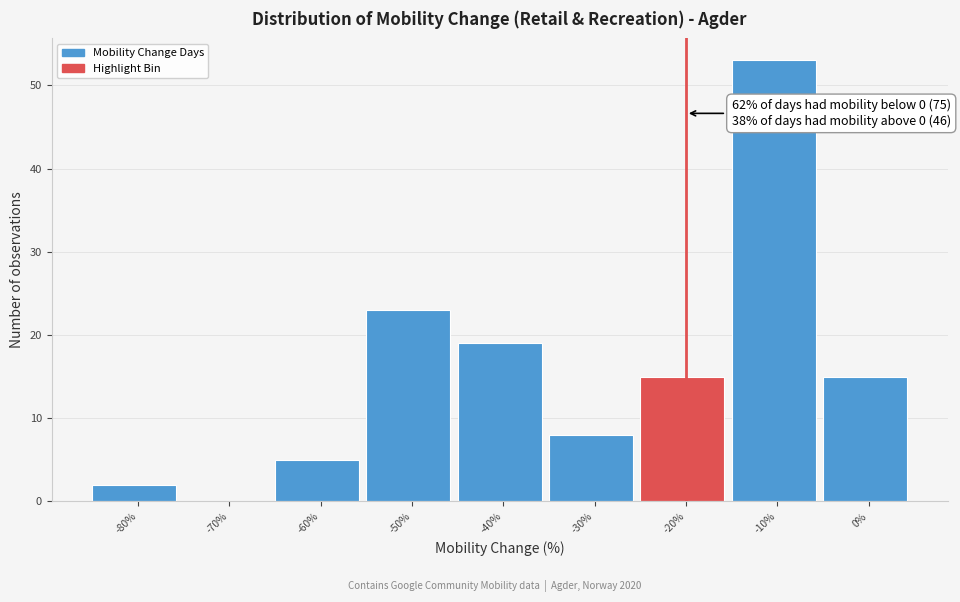

Reading left to right, list all the values displayed in this chart.

-80%=2	-70%=0	-60%=5	-50%=23	-40%=19	-30%=8	-20%=15	-10%=53	0%=15